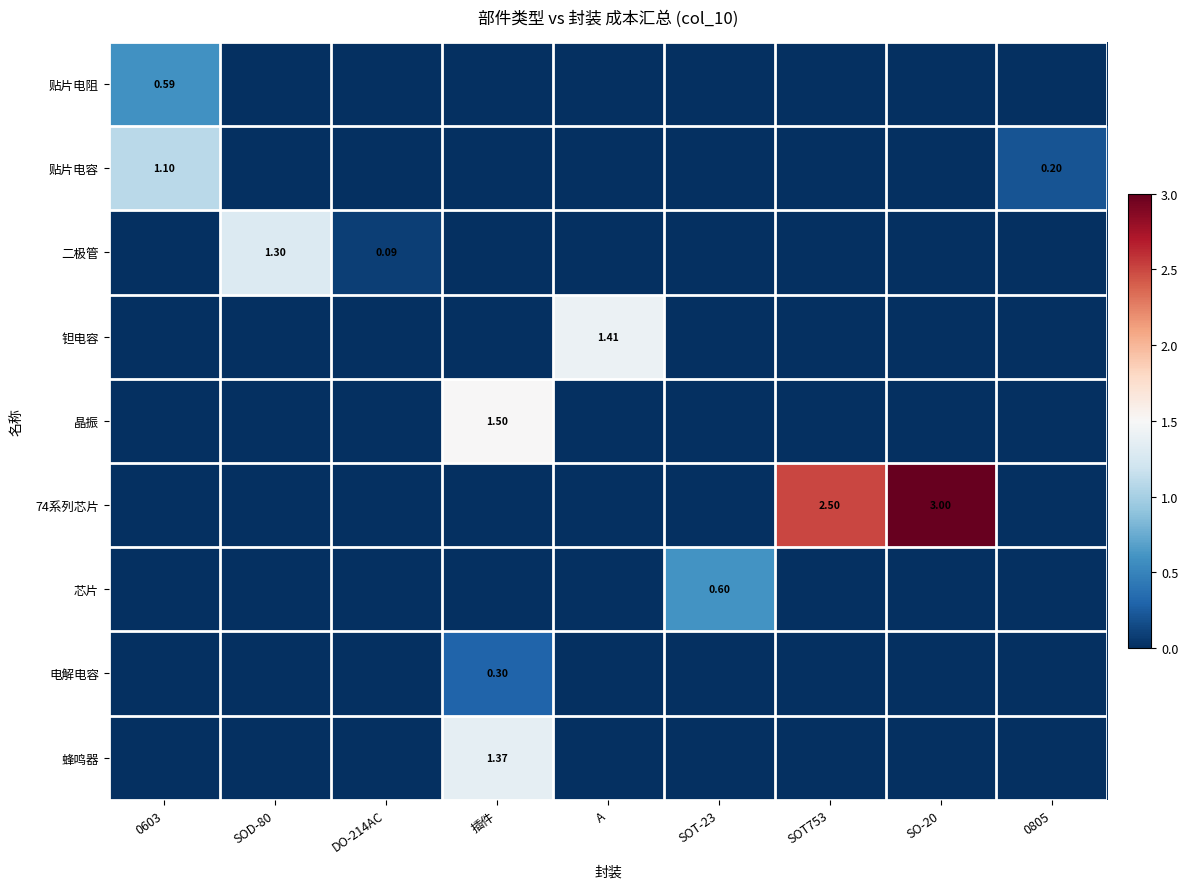

How many positive values does the 74系列芯片 series have?

2